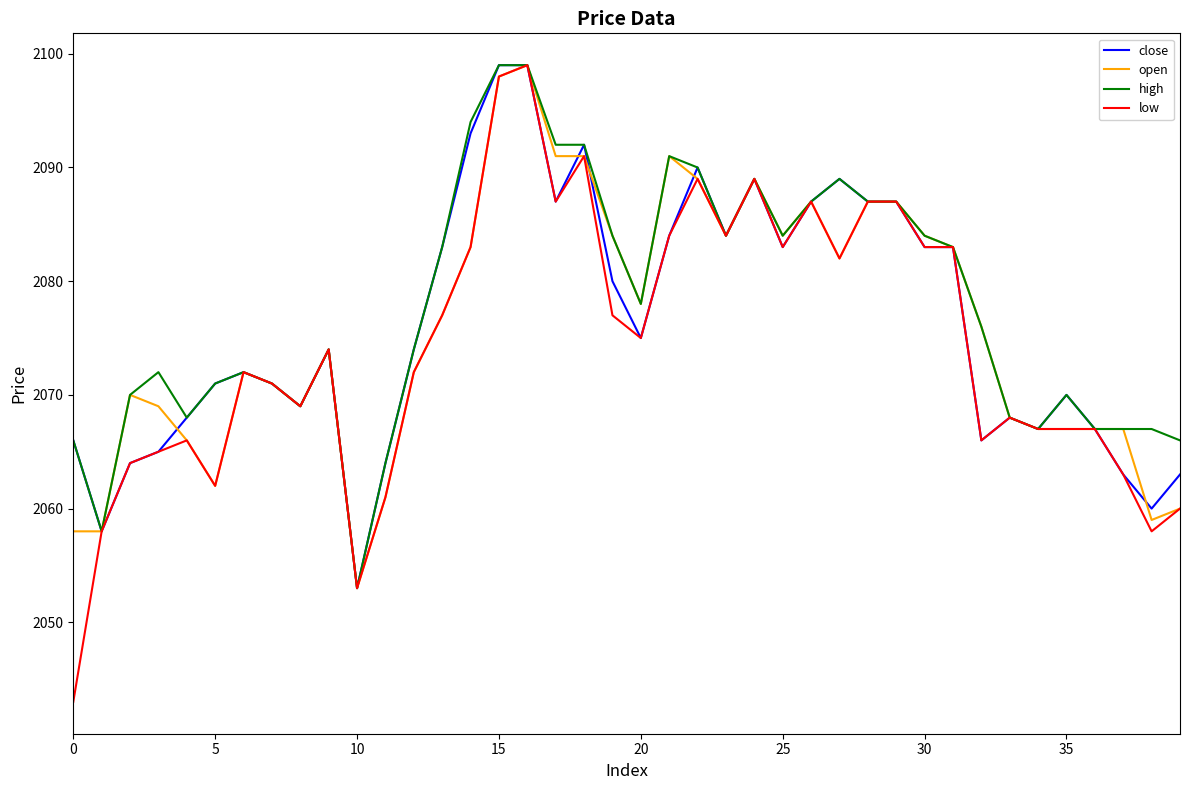

What is the minimum value shown in the chart?

2043